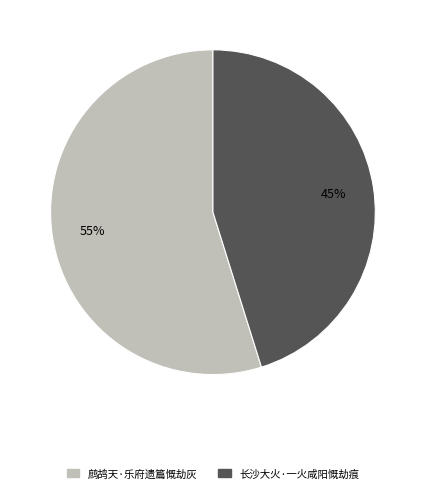

How many slices are in this pie chart?

2